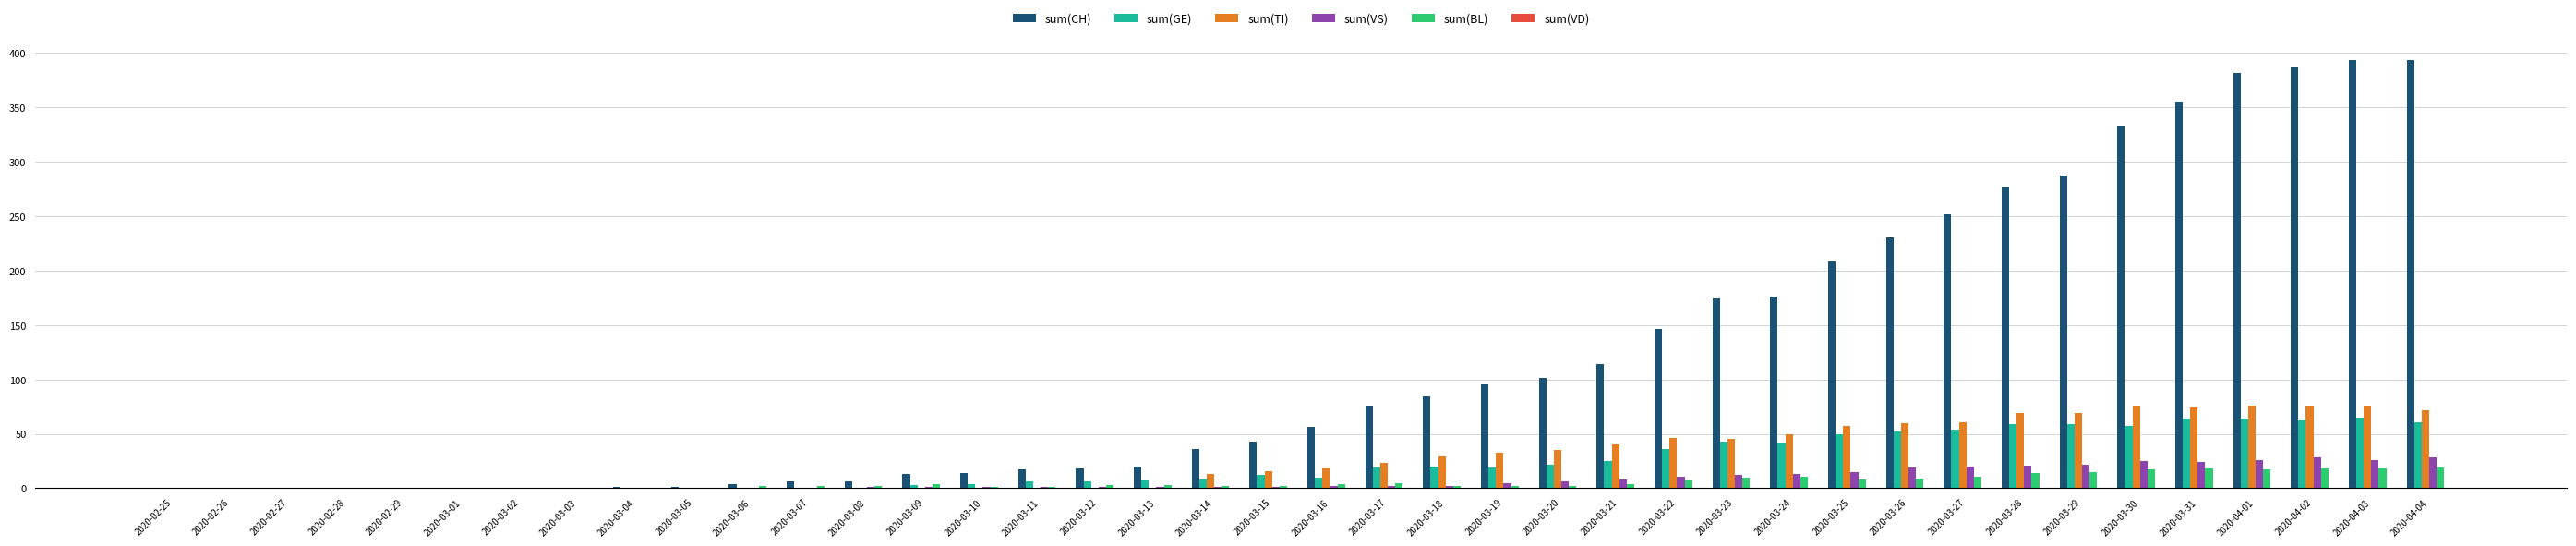

The value of sum(BL) at 2020-03-07 is 2. True or false?

True